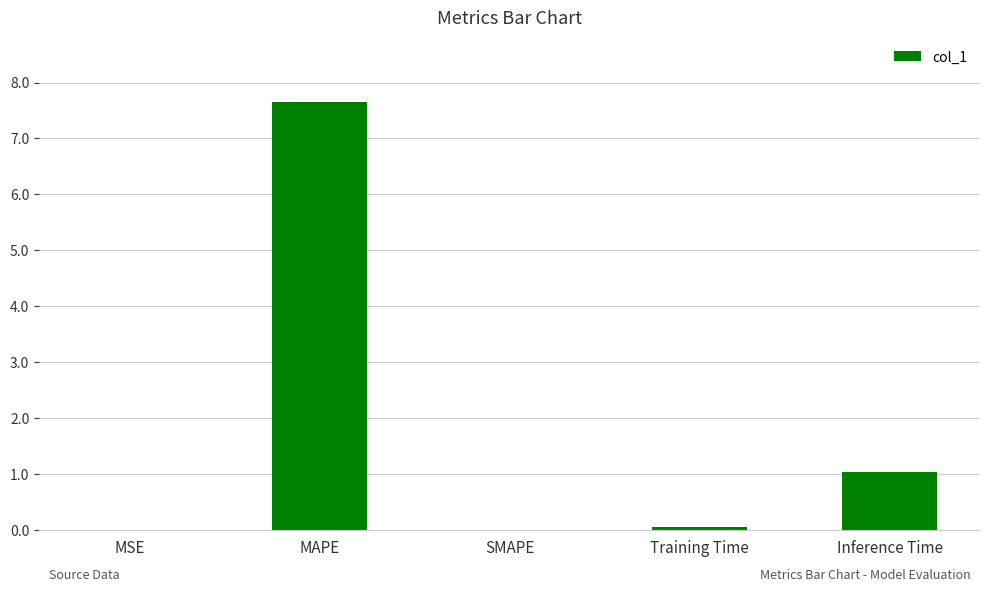

What is the maximum value shown in the chart?

7.7